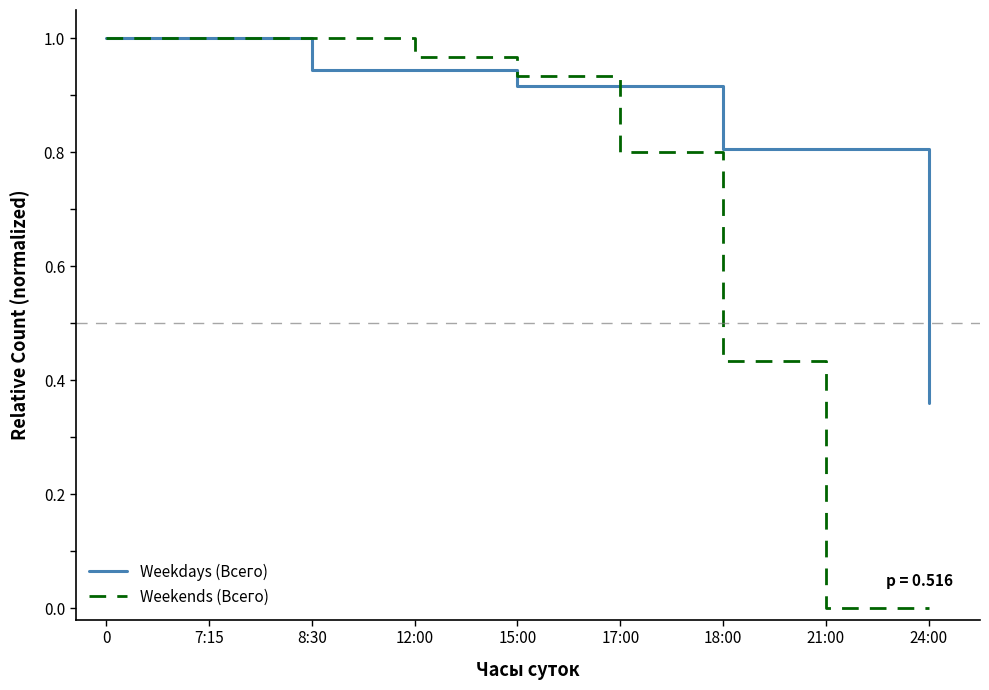

Is the value of Weekends (Всего) at 0 greater than the value of Weekdays (Всего) at 12:00?

Yes